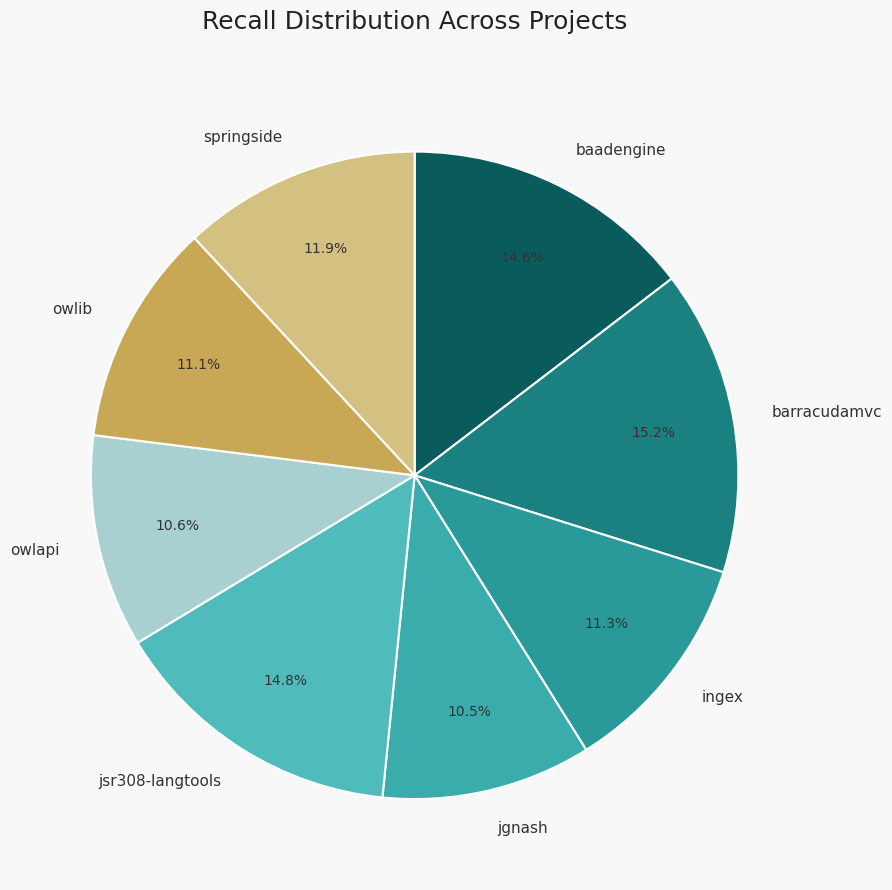

Does any single category account for the majority?

No